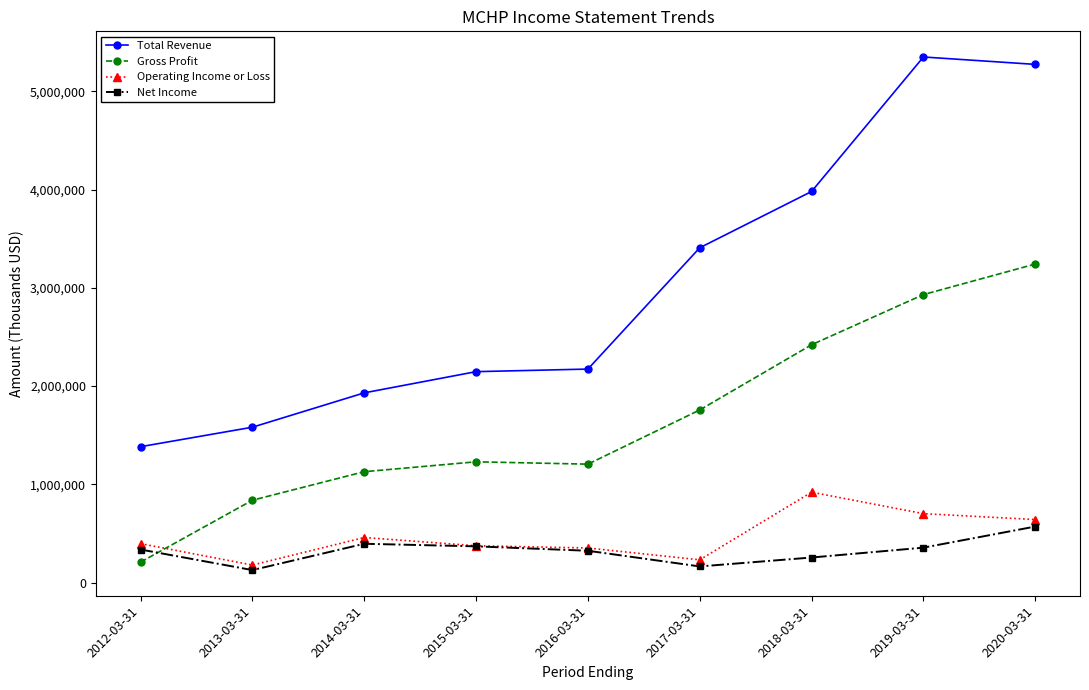

What is the label of the 5th point from the right?

2016-03-31